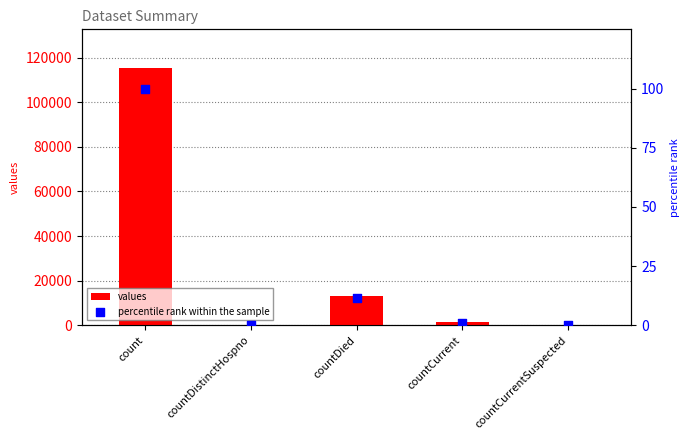

At which category is the sum across all series the highest?

count